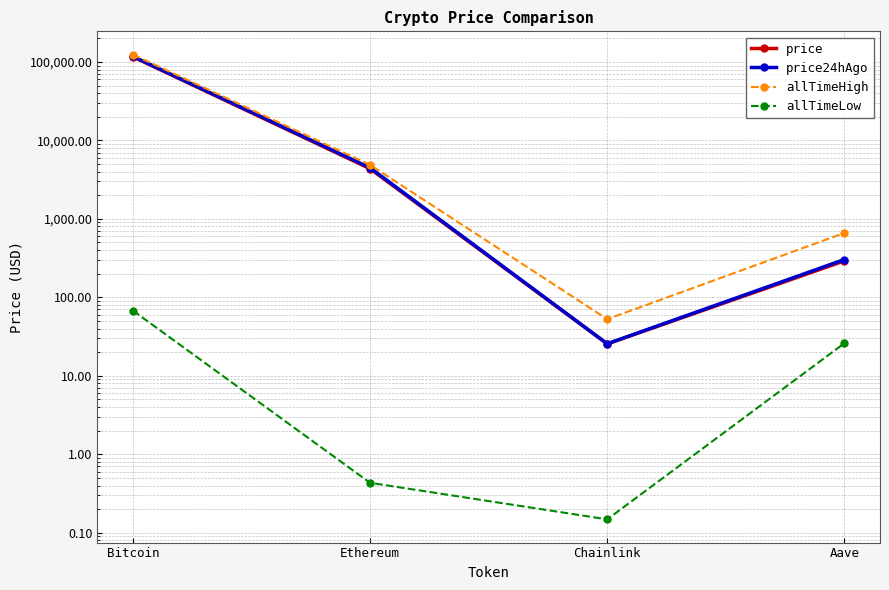

At which category is the sum across all series the highest?

Bitcoin